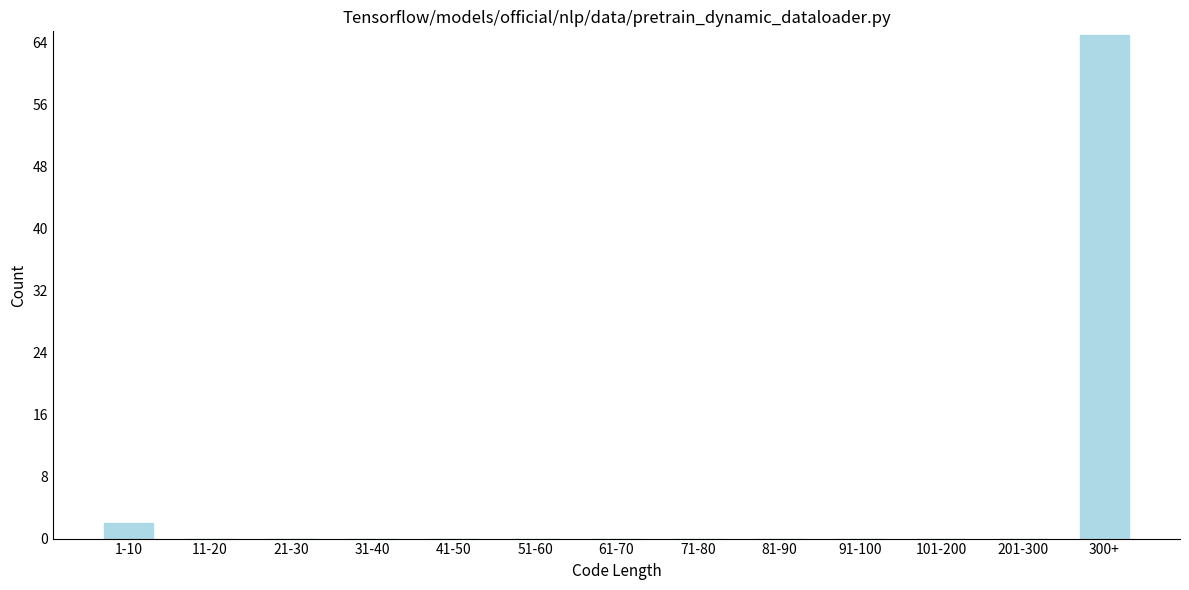

Reading right to left, what are all the values shown in this chart?

300+=65	201-300=0	101-200=0	91-100=0	81-90=0	71-80=0	61-70=0	51-60=0	41-50=0	31-40=0	21-30=0	11-20=0	1-10=2